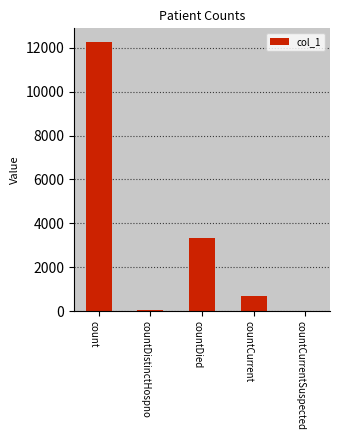

Where is the data nearest to the value 6132?

countDied